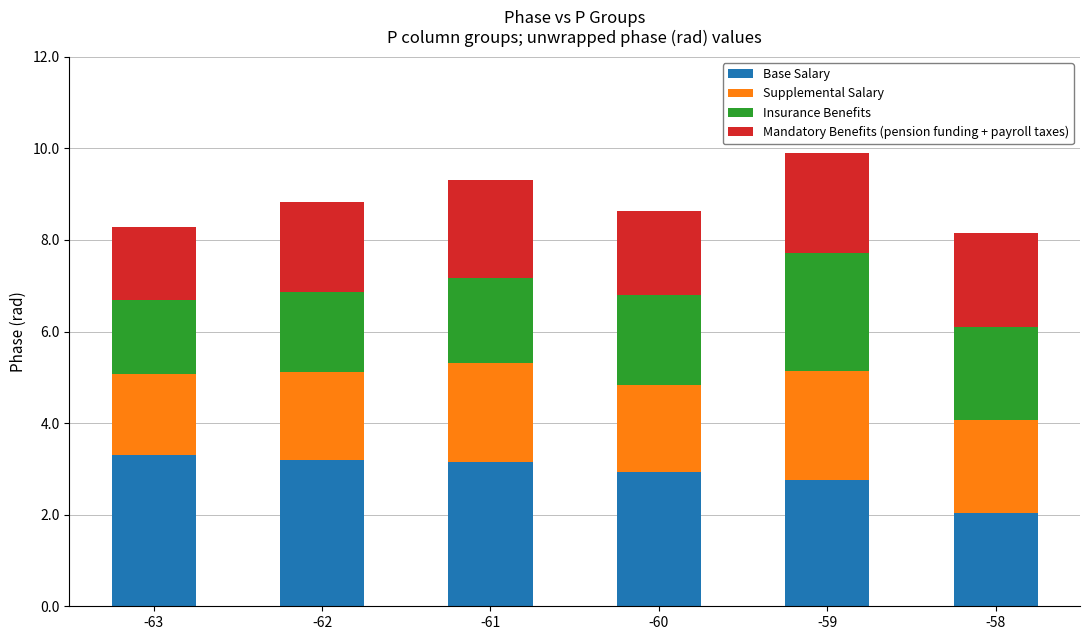

What is the sum of all Base Salary values?

17.4